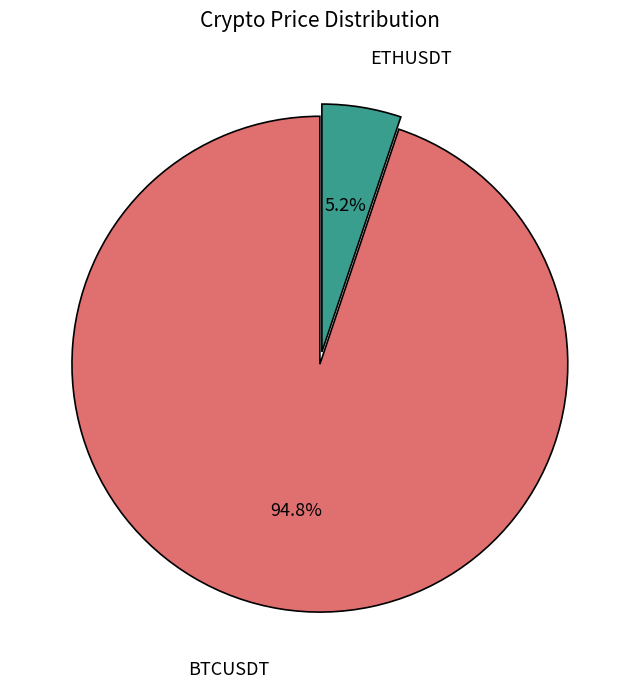

Is there any slice that represents more than half of the pie?

Yes